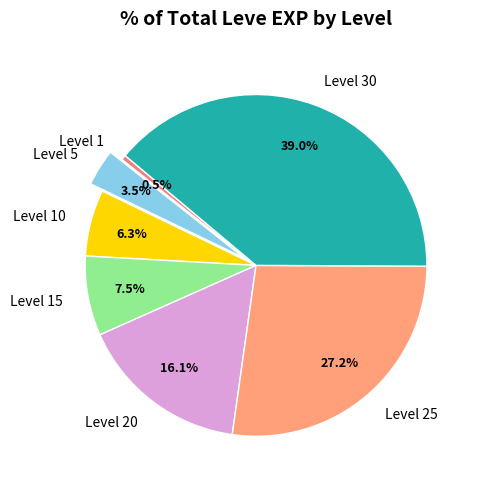

Which has a higher value, Level 15 or Level 20?

Level 20